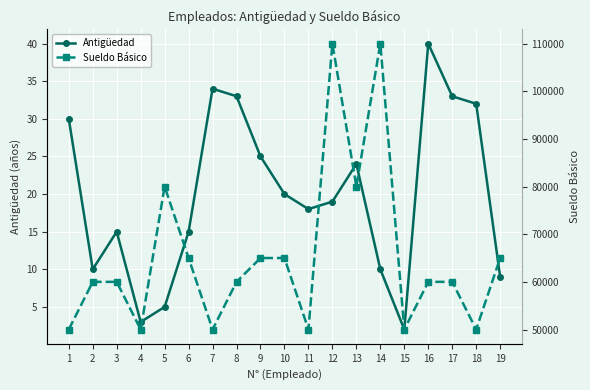

Which series changed the most between 9 and 19?

Antigüedad